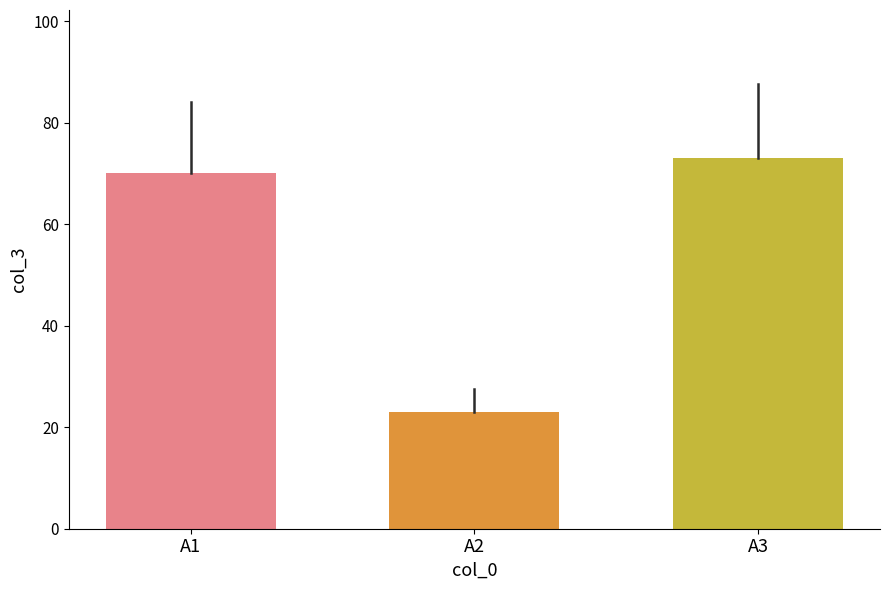

Reading right to left, transcribe all the data shown in this chart.

A3=73	A2=23	A1=70